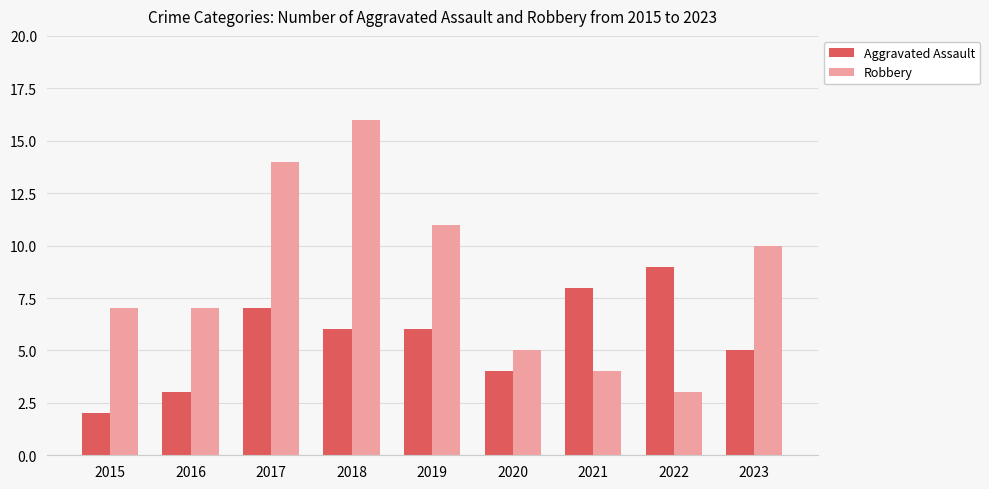

Which series has the widest spread of values?

Robbery